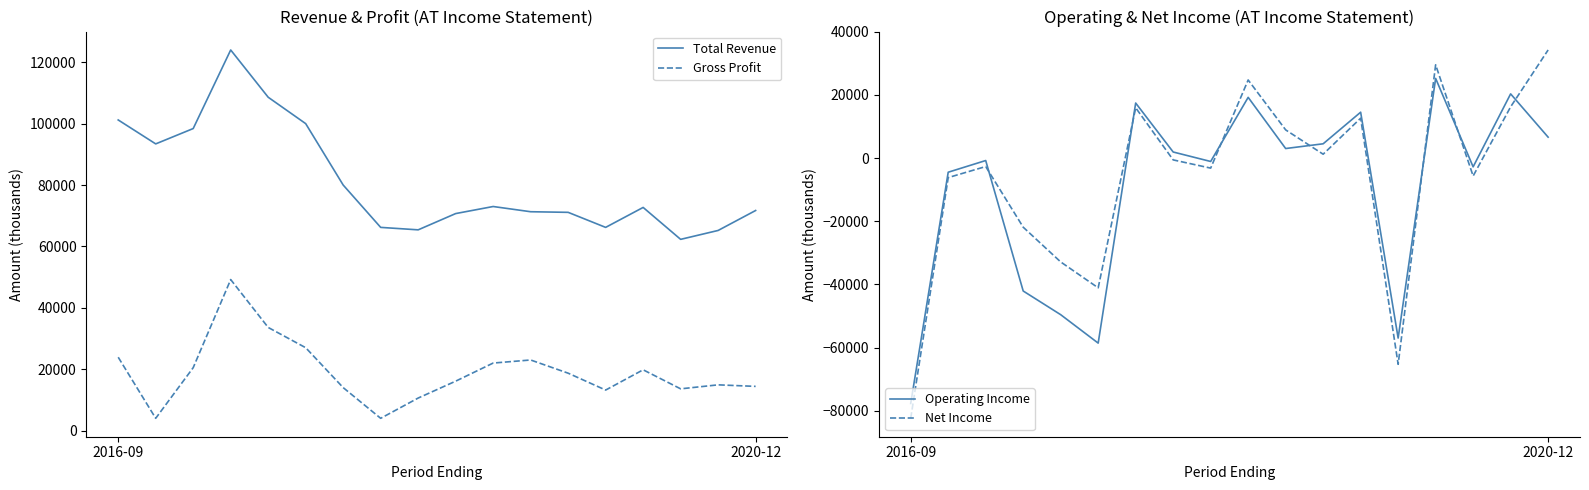

True or false: Gross Profit and Total Revenue cross at least once.

False